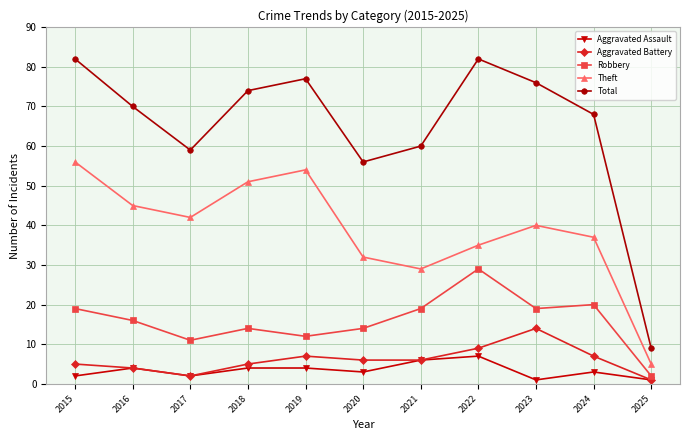

How many interior local peaks does the Total series have?

2